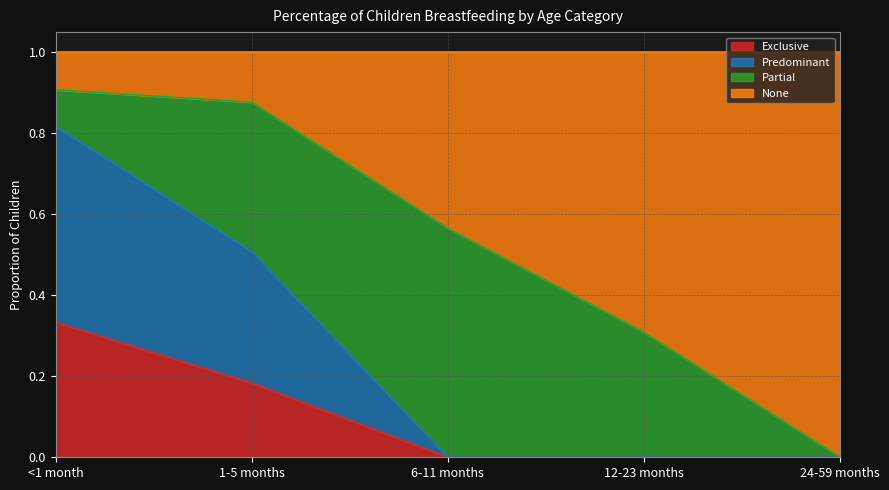

What is the difference between the maximum and minimum values in the Exclusive series?

0.3